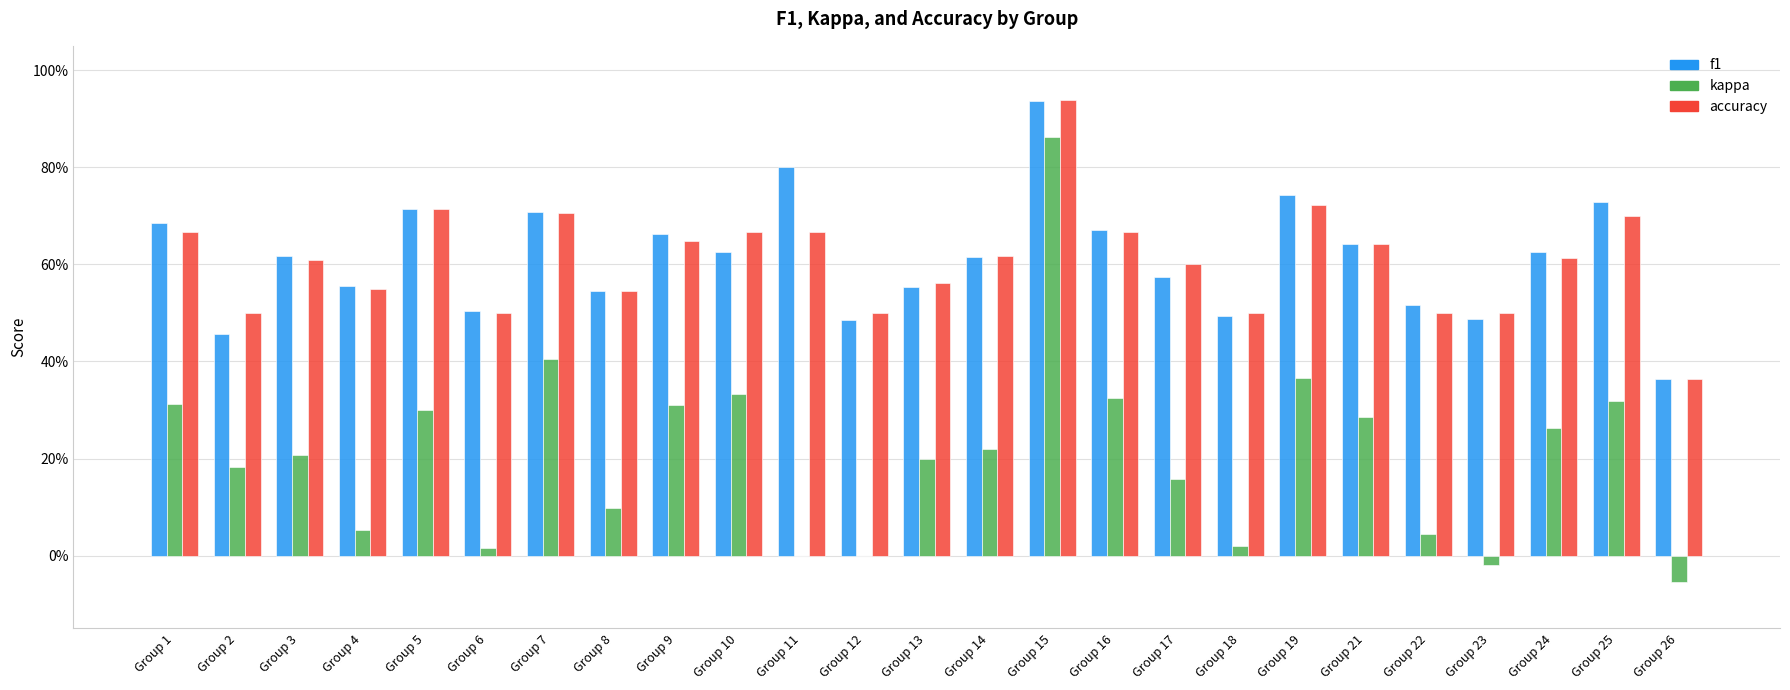

What is the total value across all series at Group 9?

1.6